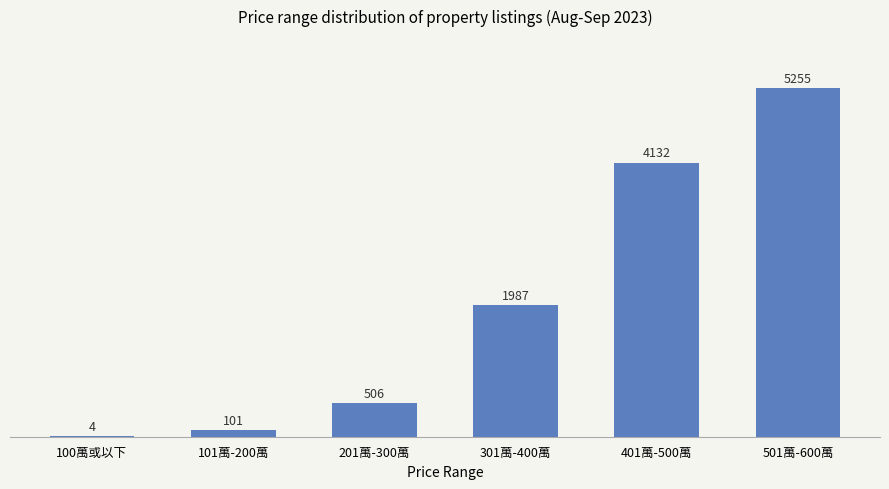

True or false: the data shows 5255.3 at 501萬-600萬.

True